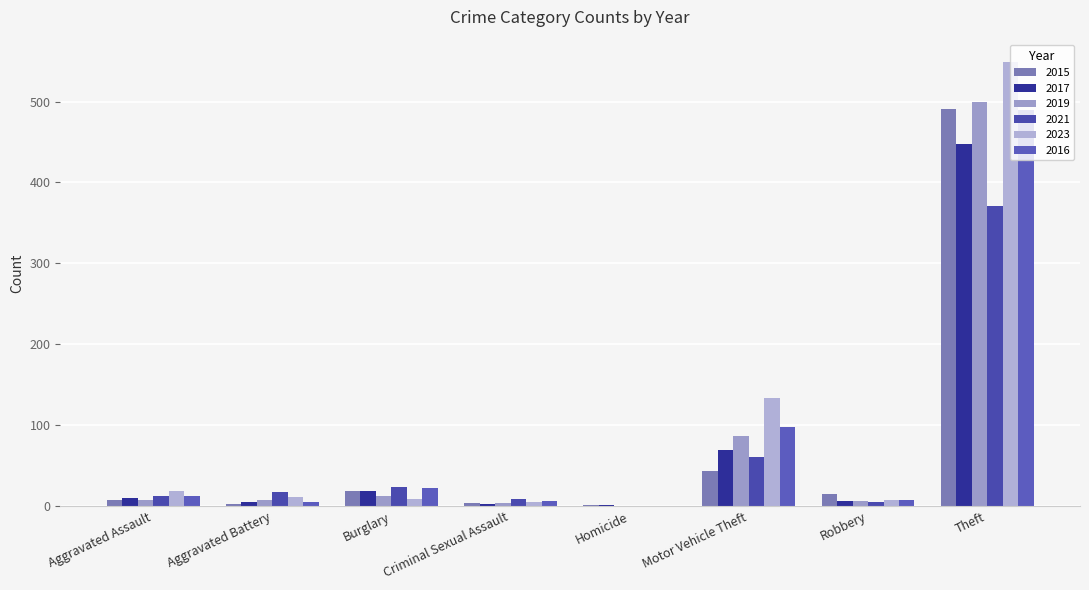

How many distinct data groups are displayed?

6